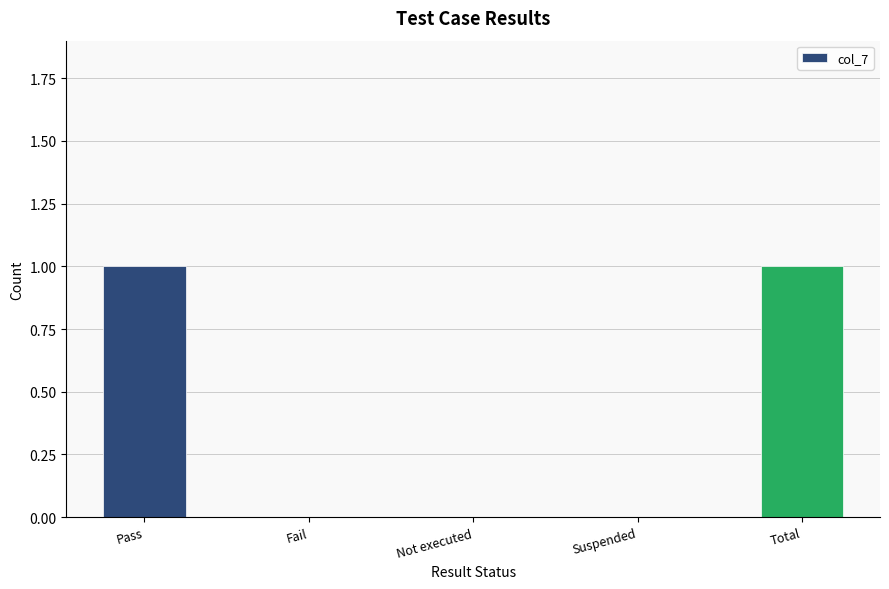

How many values are between 0 and 1?

5